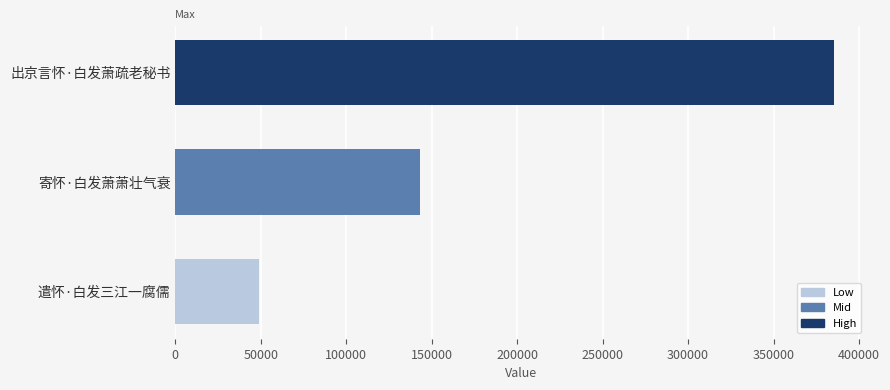

Reading top to bottom, transcribe all the data shown in this chart.

385277	143146	49015